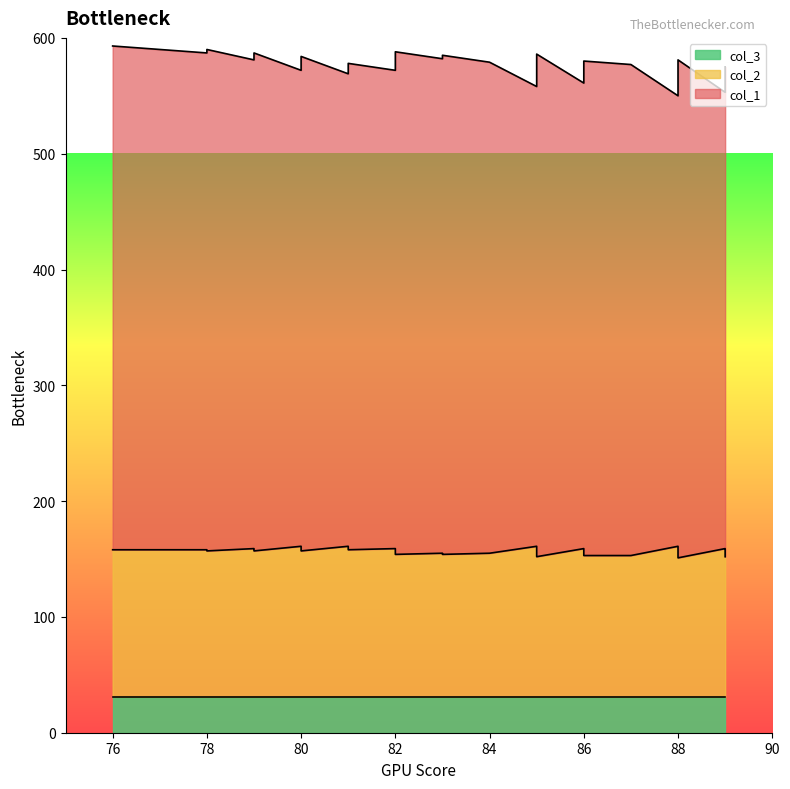

Is it true that col_1 equals 919 at 81?

False